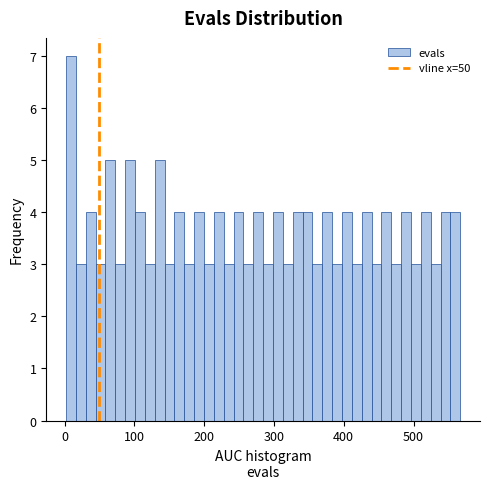

Around what value on the x-axis is the tallest bar? Give the approximate position of its centre, as read against the axis.

10